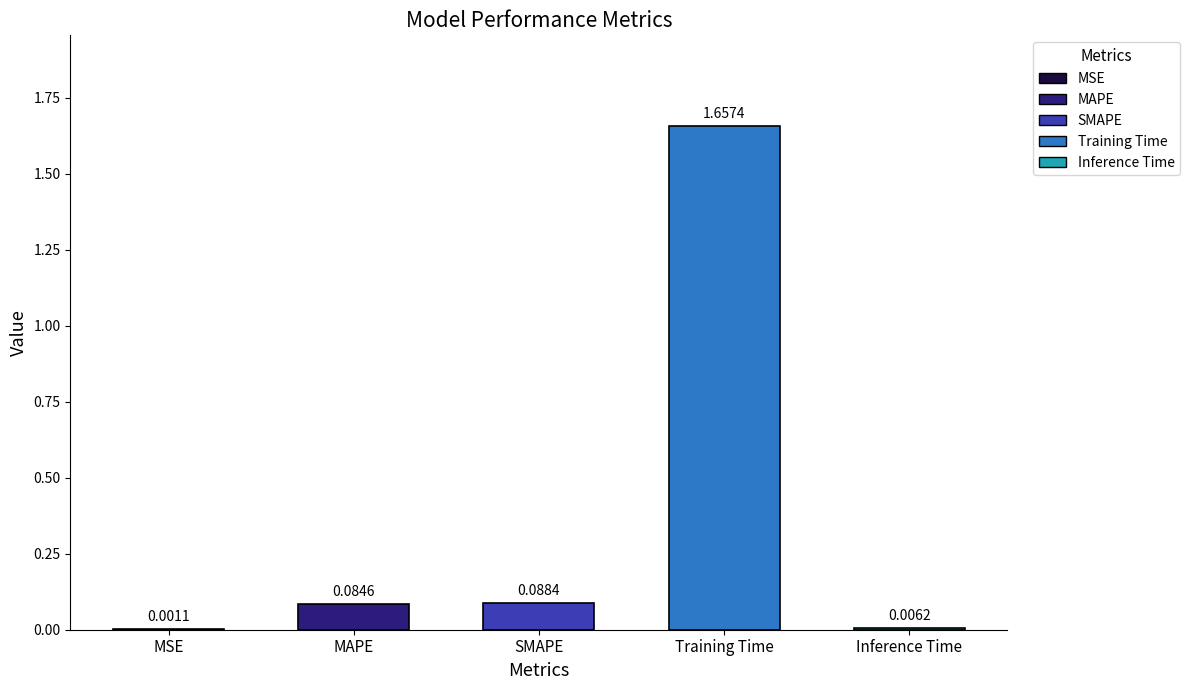

At which category does the chart reach its peak across all series?

Training Time